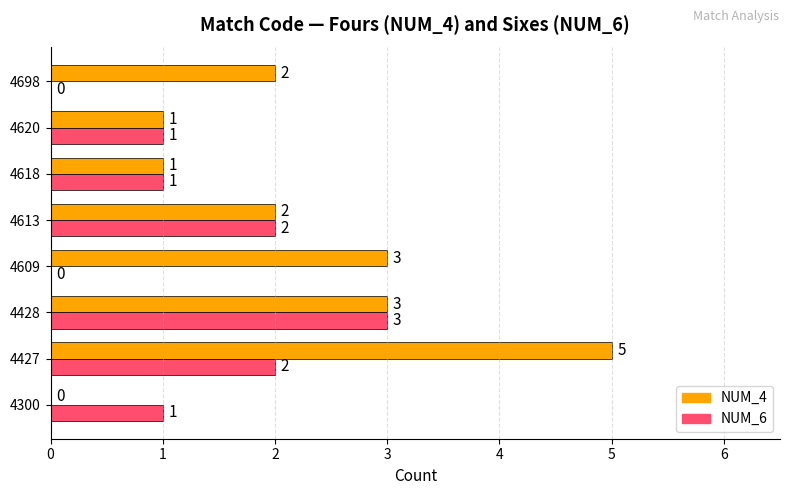

How many series are shown in this chart?

2